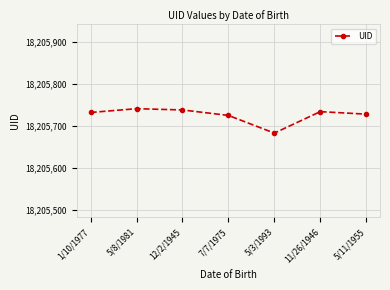

True or false: the data shows 18205728 at 5/11/1955.

True